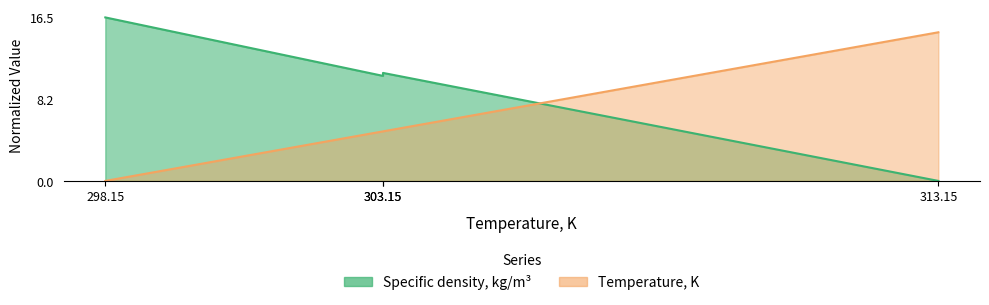

What is the difference between the highest and lowest values at 303.15?

5.6